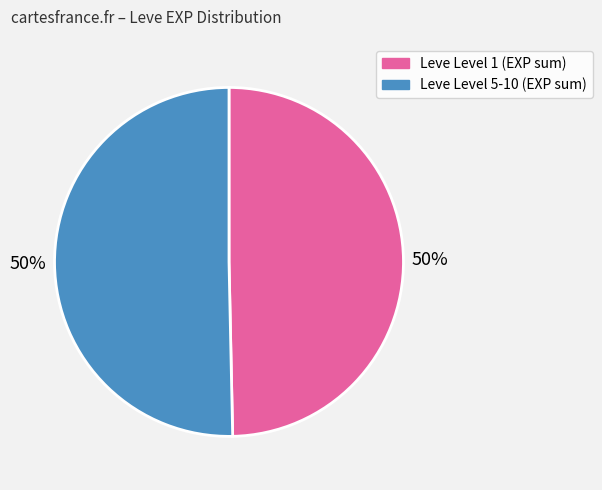

To the nearest percent, what is the average slice percentage?

50%